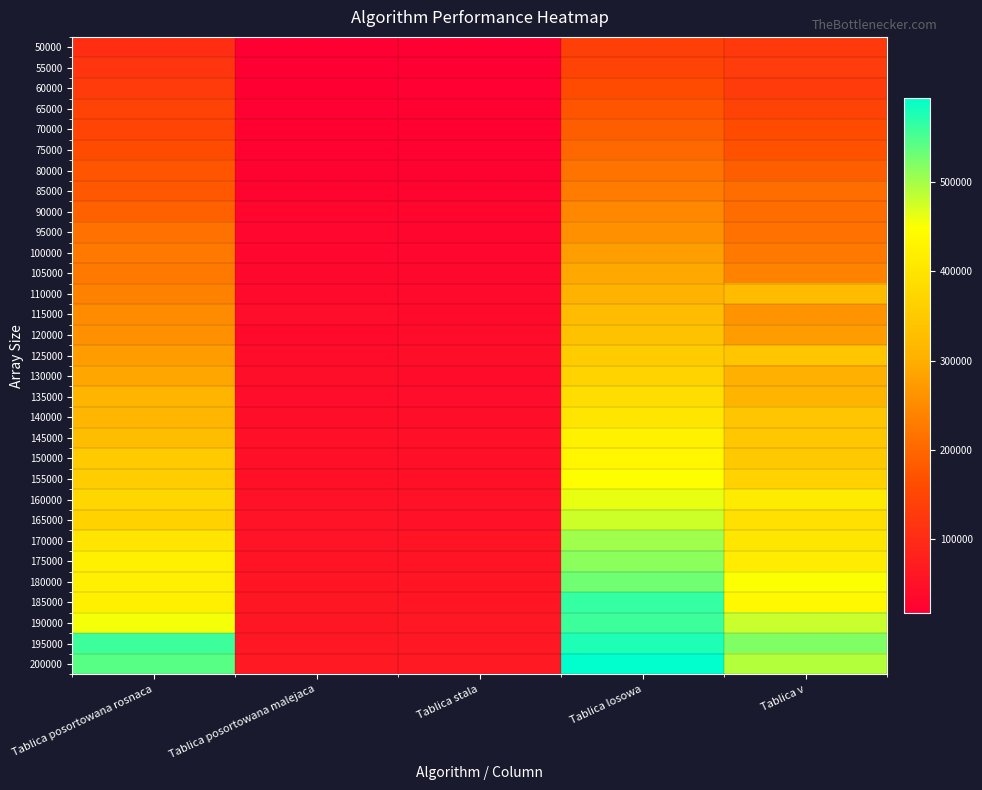

Which series has the widest spread of values?

200000